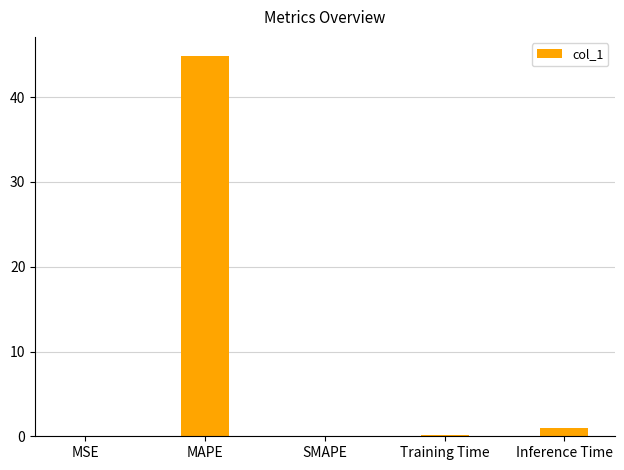

Is it true that the value at MAPE is 25.8?

False